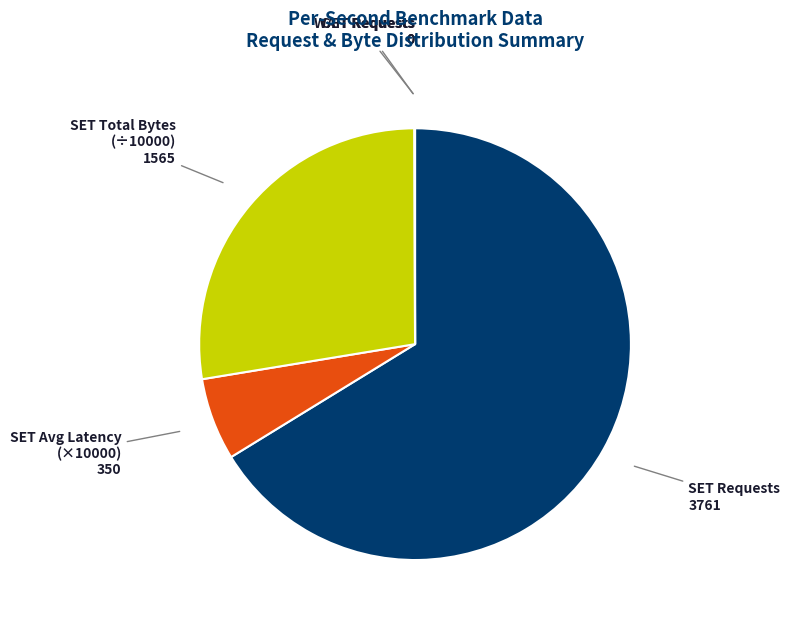

The SET Requests slice represents 66% of the pie. True or false?

True